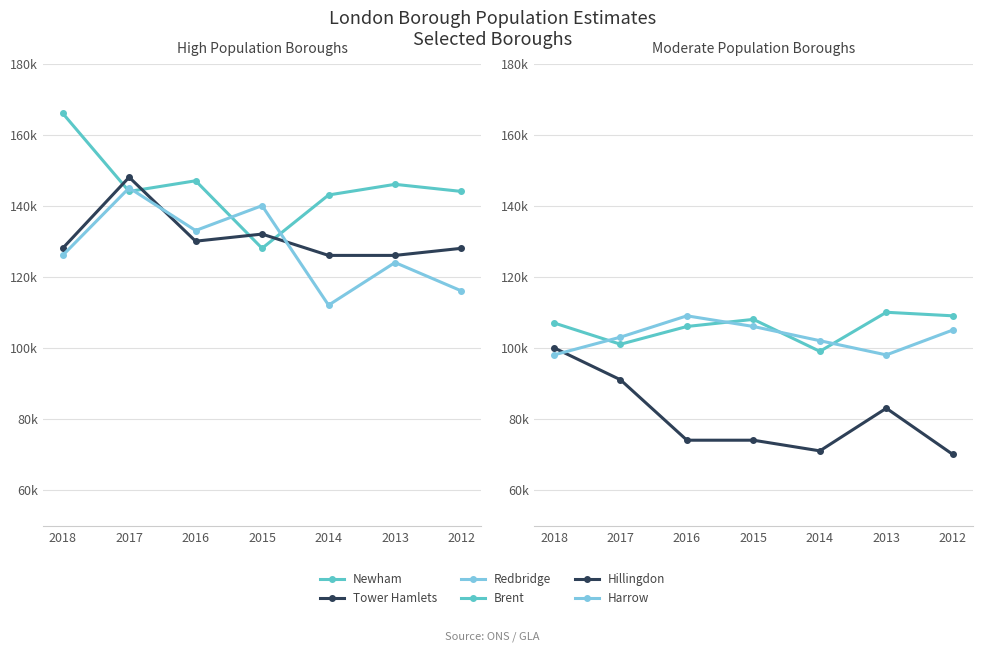

The value of Brent at 2013 is 110000. True or false?

True